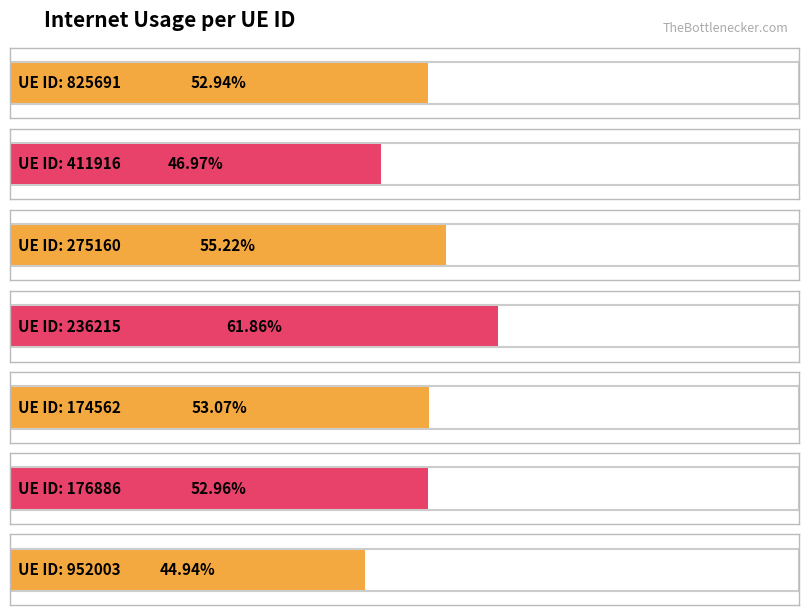

What is the average value?

0.5